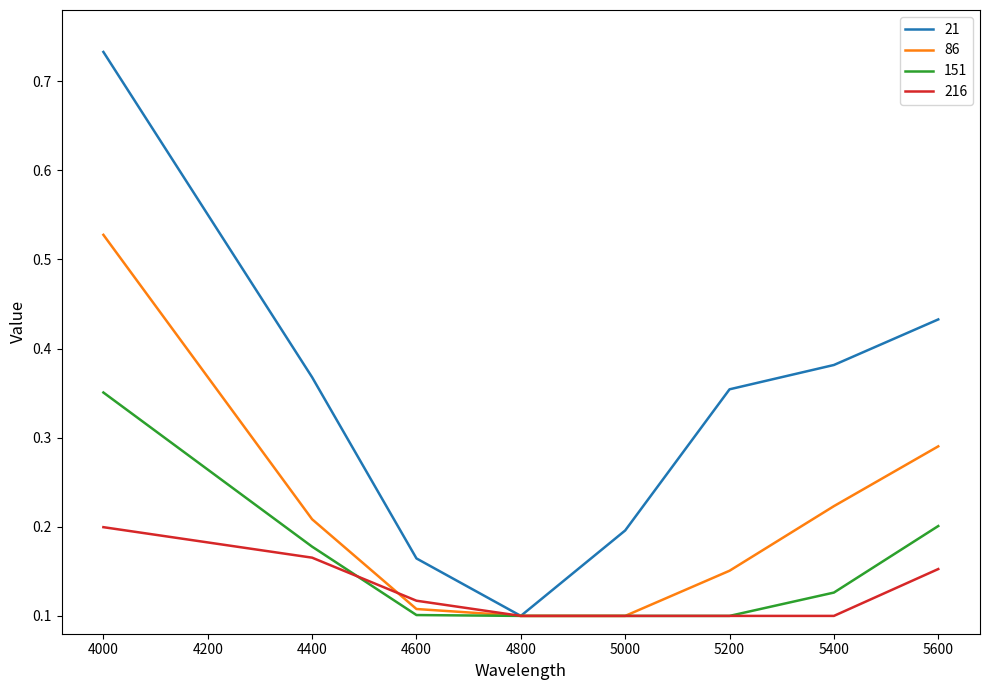

List the series in order of their peak value, lowest first.

216, 151, 86, 21